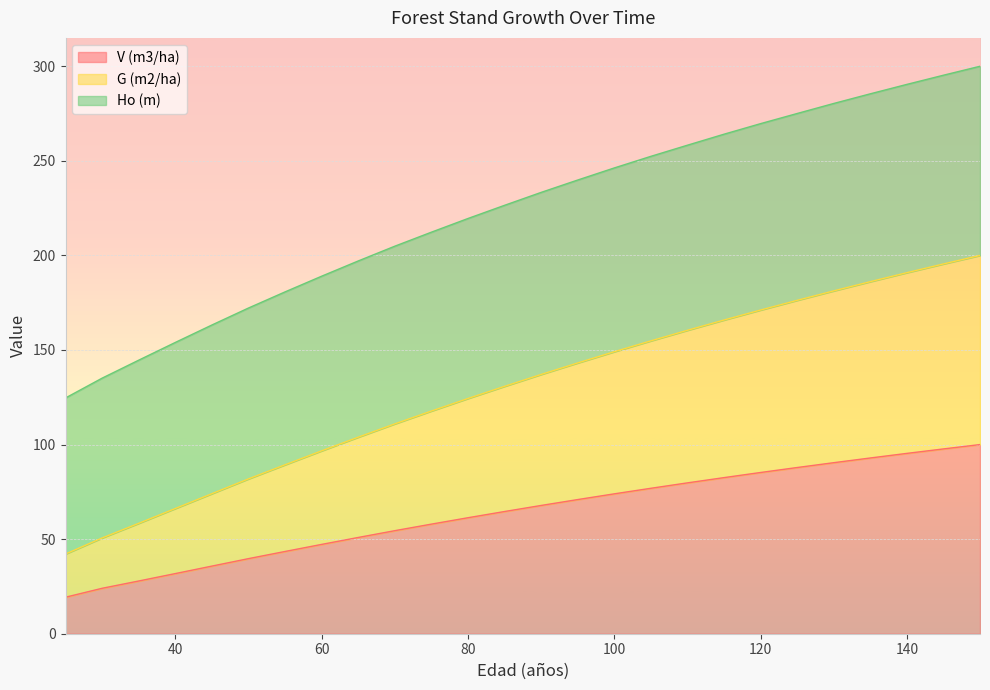

What is the minimum value for G (m2/ha)?

42.2